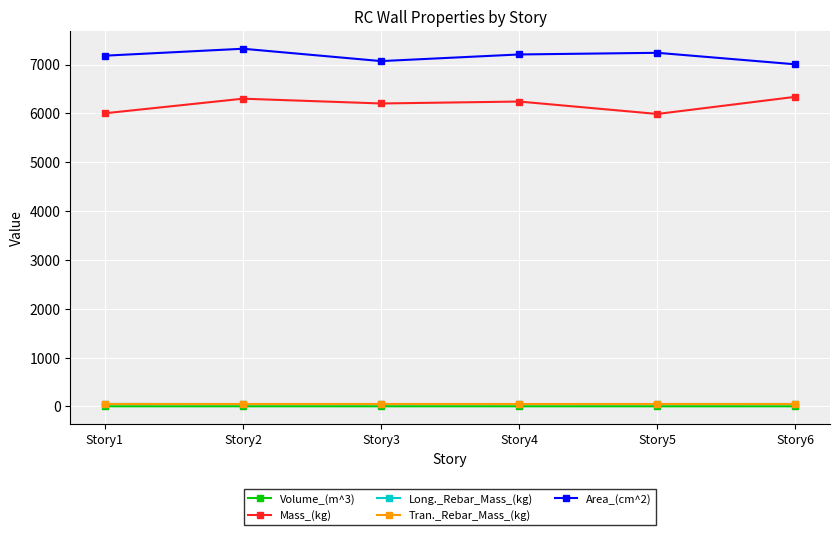

What are all the series names shown in the legend?

Volume_(m^3), Mass_(kg), Long._Rebar_Mass_(kg), Tran._Rebar_Mass_(kg), Area_(cm^2)